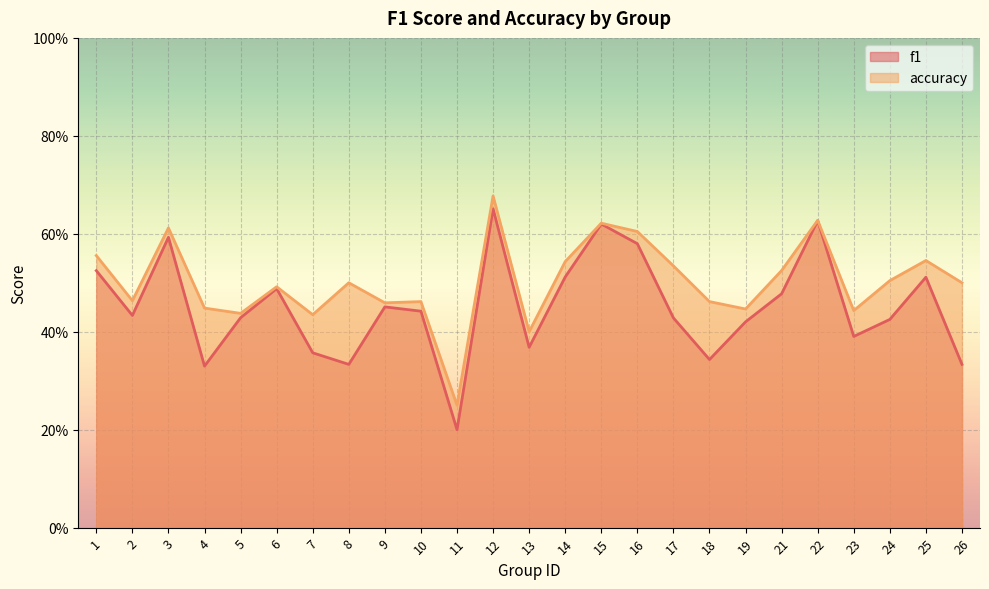

What is the total value across all series at 26?

0.8